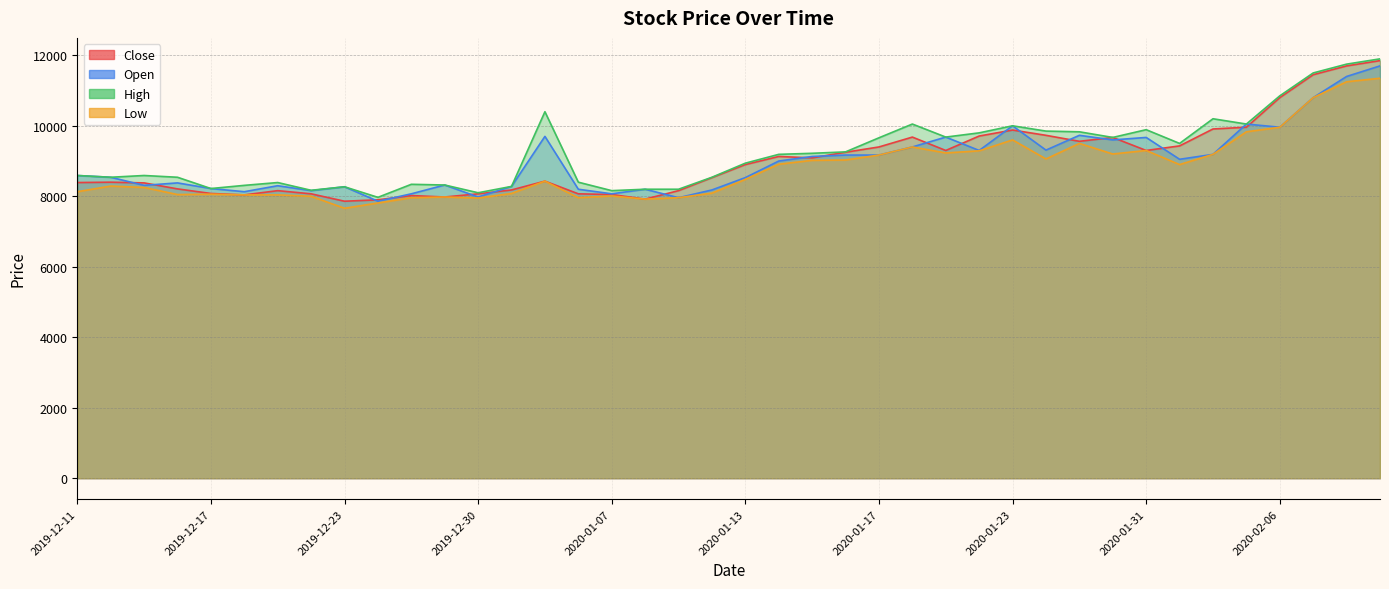

True or false: Close and High cross at least once.

False